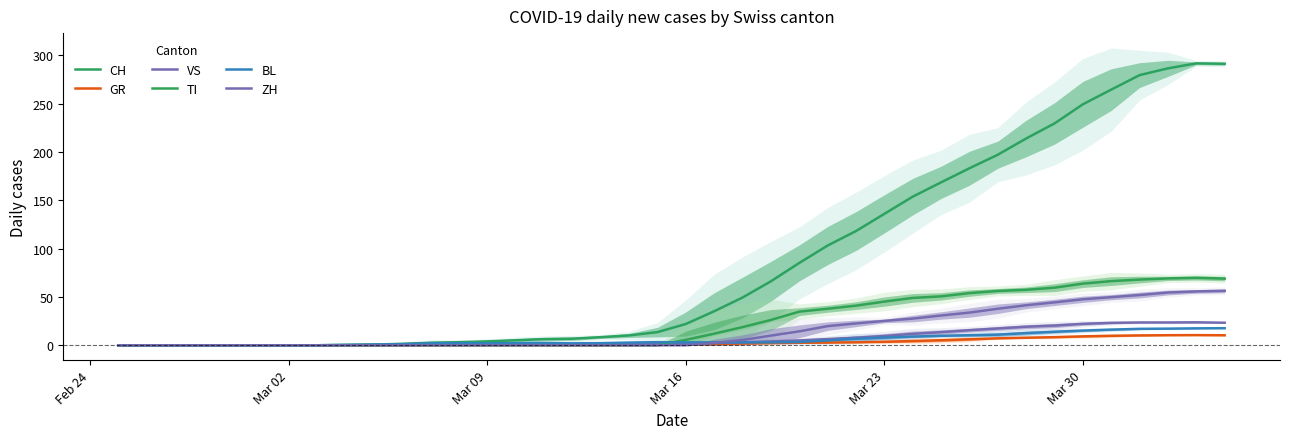

Which series has the largest total across all categories?

CH